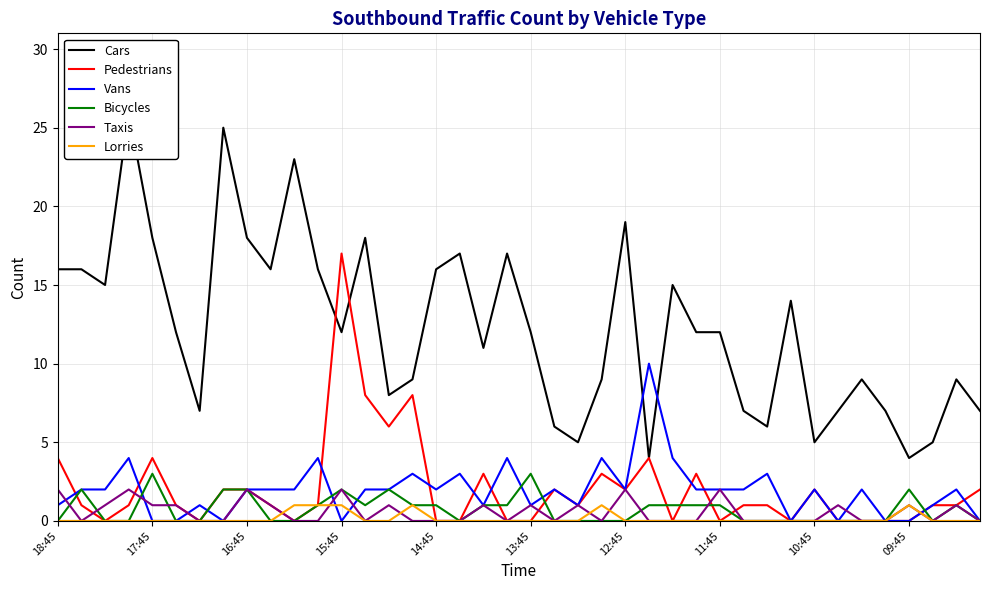

What is the highest value of the Vans series?

10